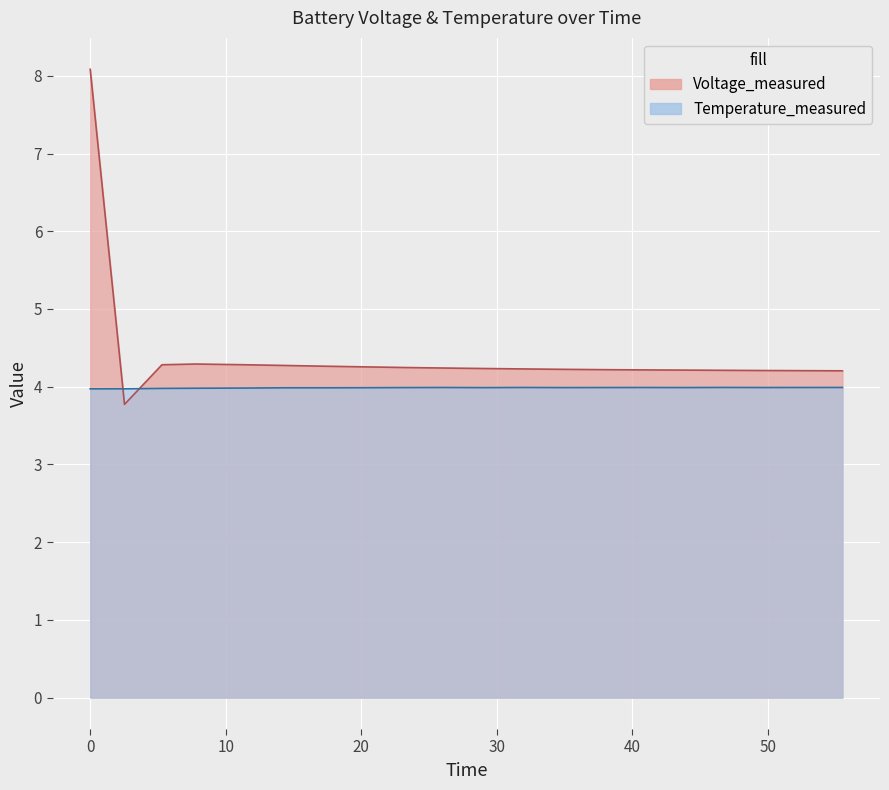

True or false: Voltage_measured has a value of 12.1 at 0.

False